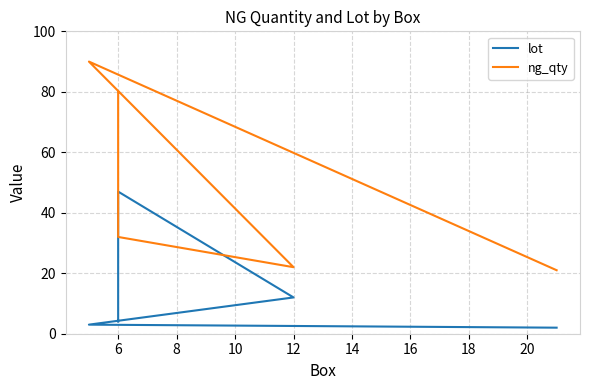

At which label does lot reach its peak?

6